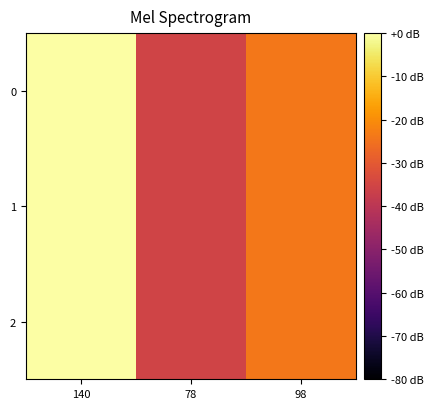

At 98, list the series in order from smallest to largest.

0, 1, 2